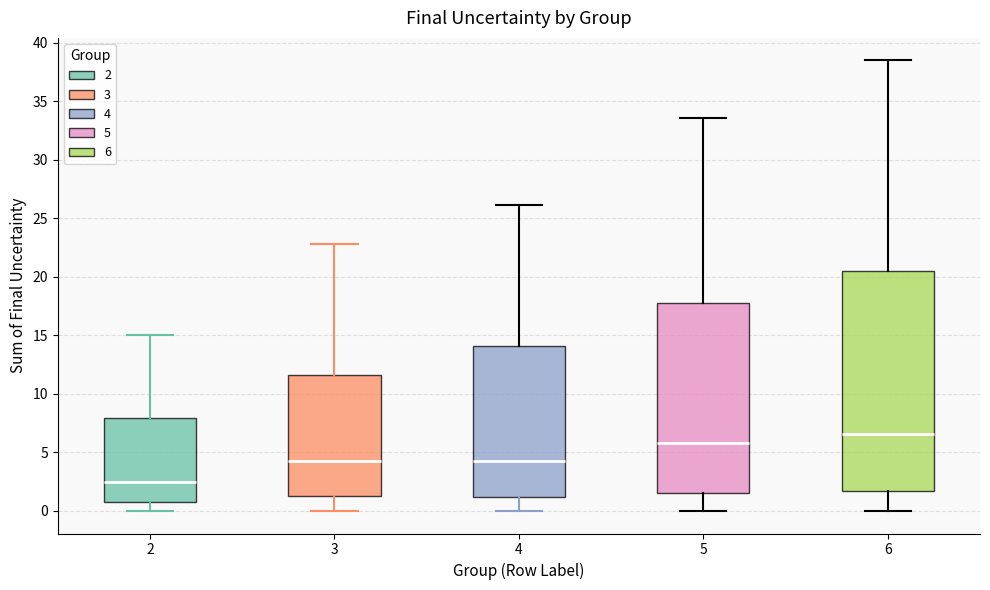

Which box has the highest median line?

6